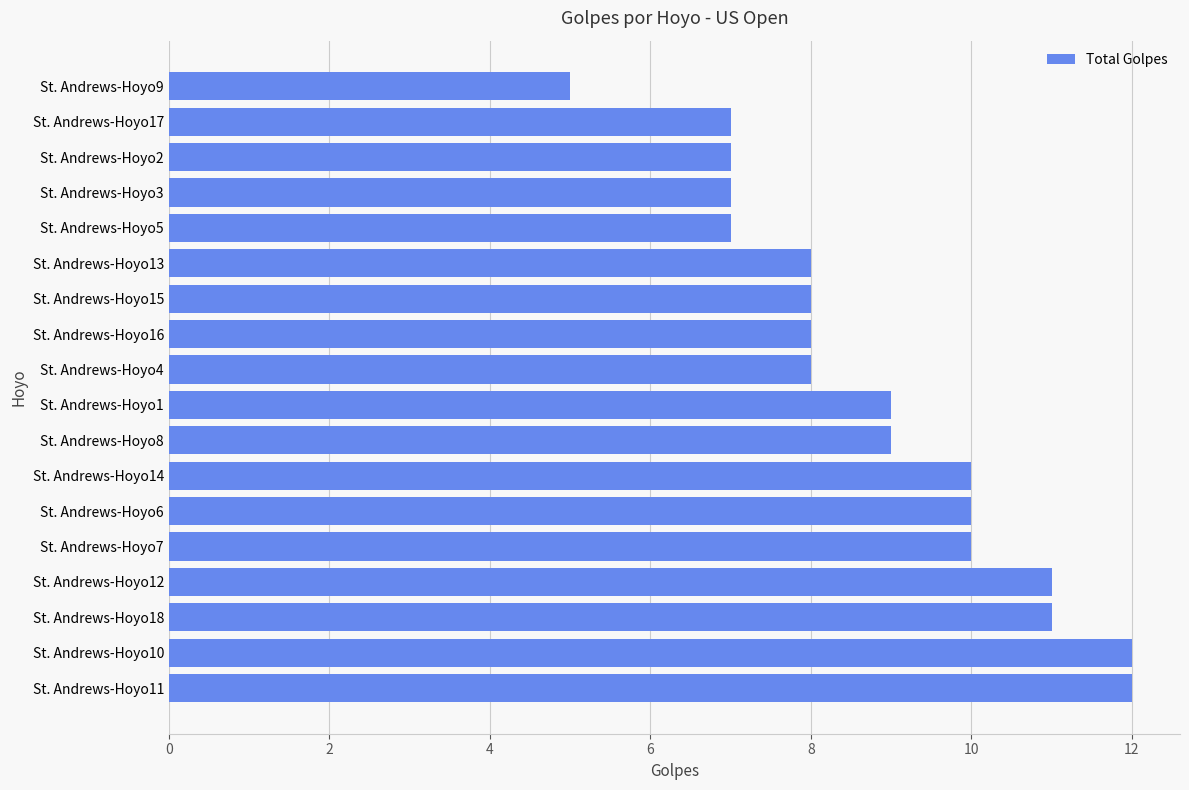

Which has a higher value, St. Andrews-Hoyo4 or St. Andrews-Hoyo2?

St. Andrews-Hoyo4